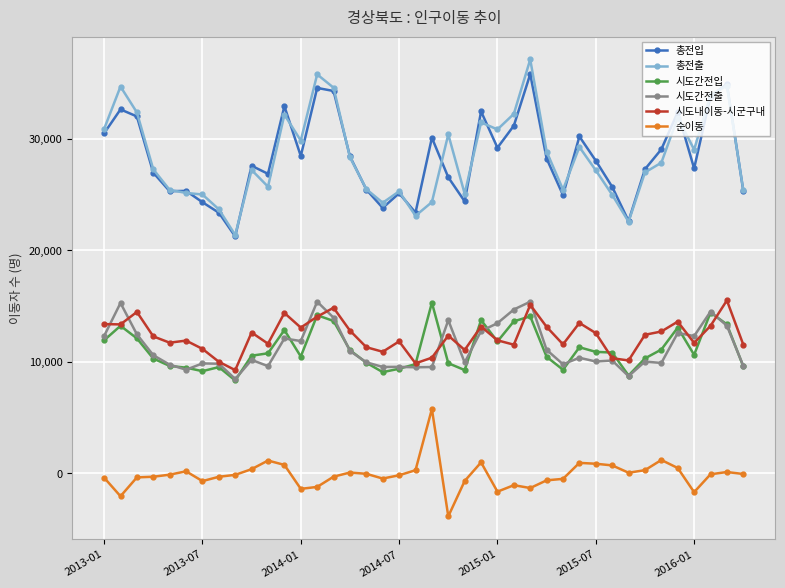

True or false: 순이동 and 시도내이동-시군구내 cross at least once.

False